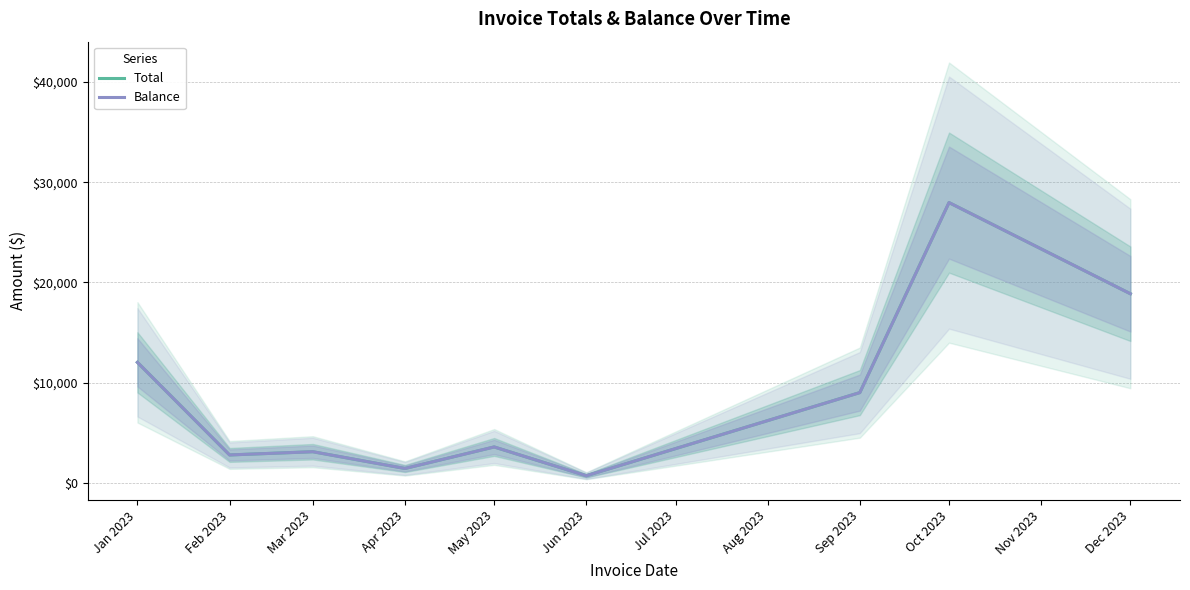

List the series in order of their peak value, lowest first.

Total, Balance